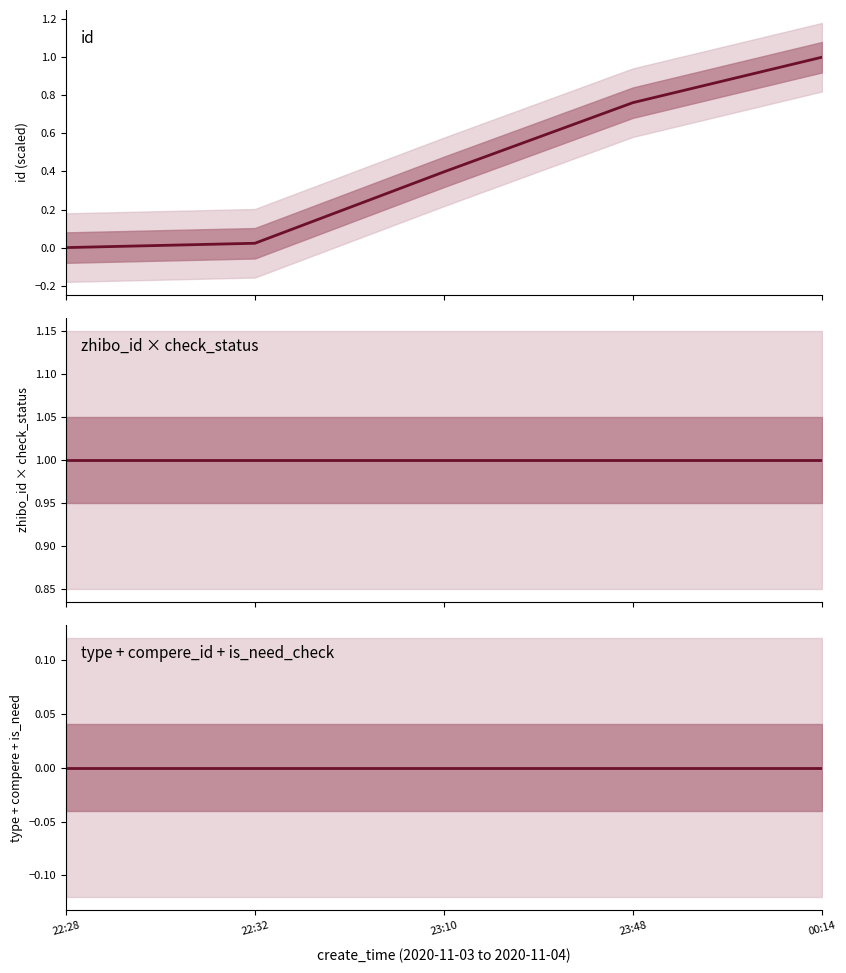

True or false: zhibo_id × check_status and id (normalised) intersect in this chart.

False